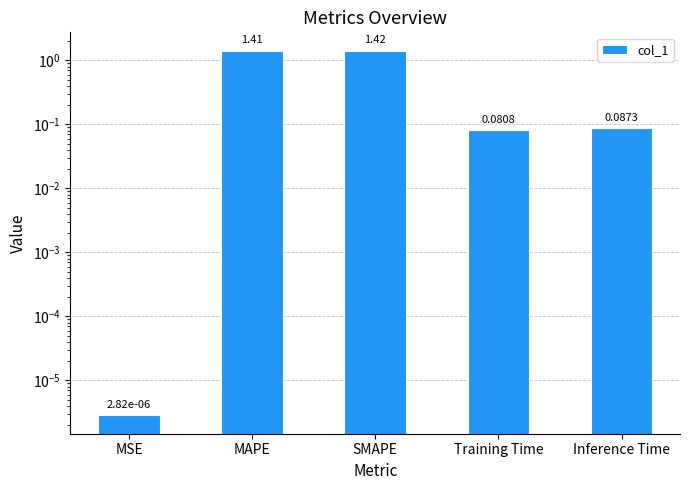

What is the change in value from MAPE to Inference Time?

-1.3